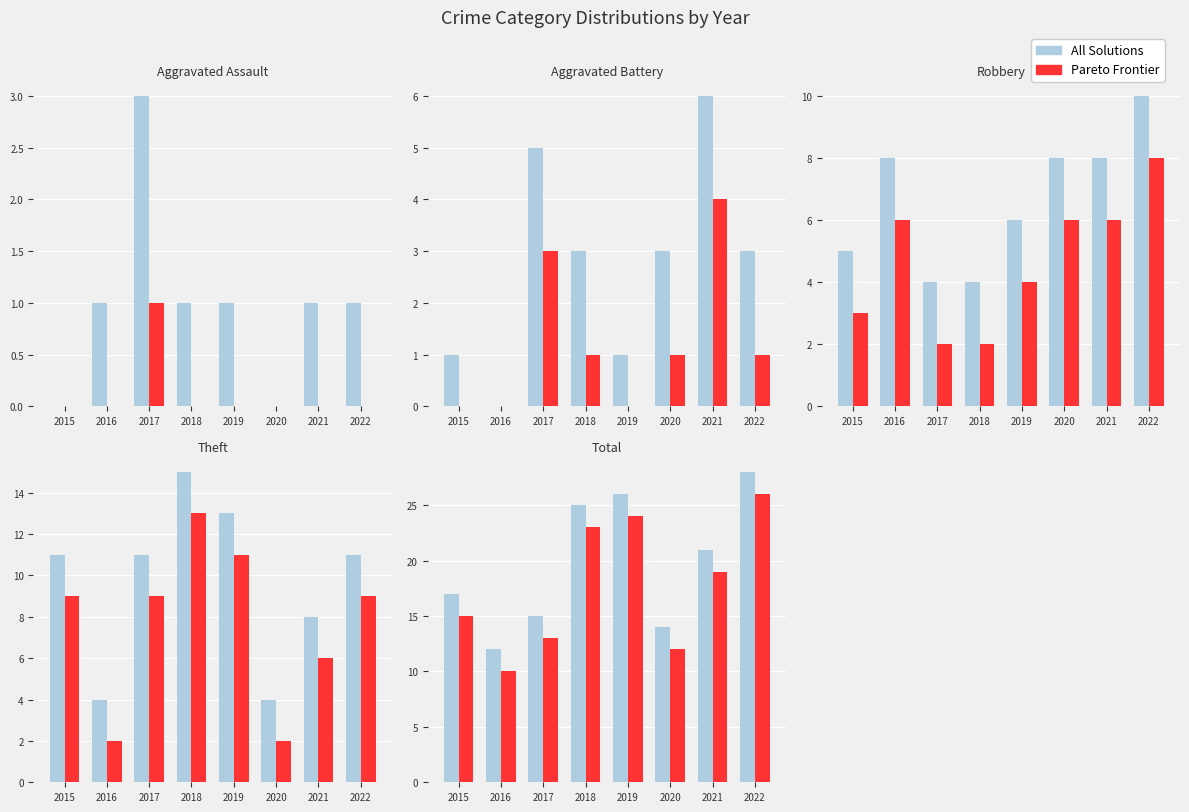

What is the value of the All Solutions bar at the 4th from the left?

25